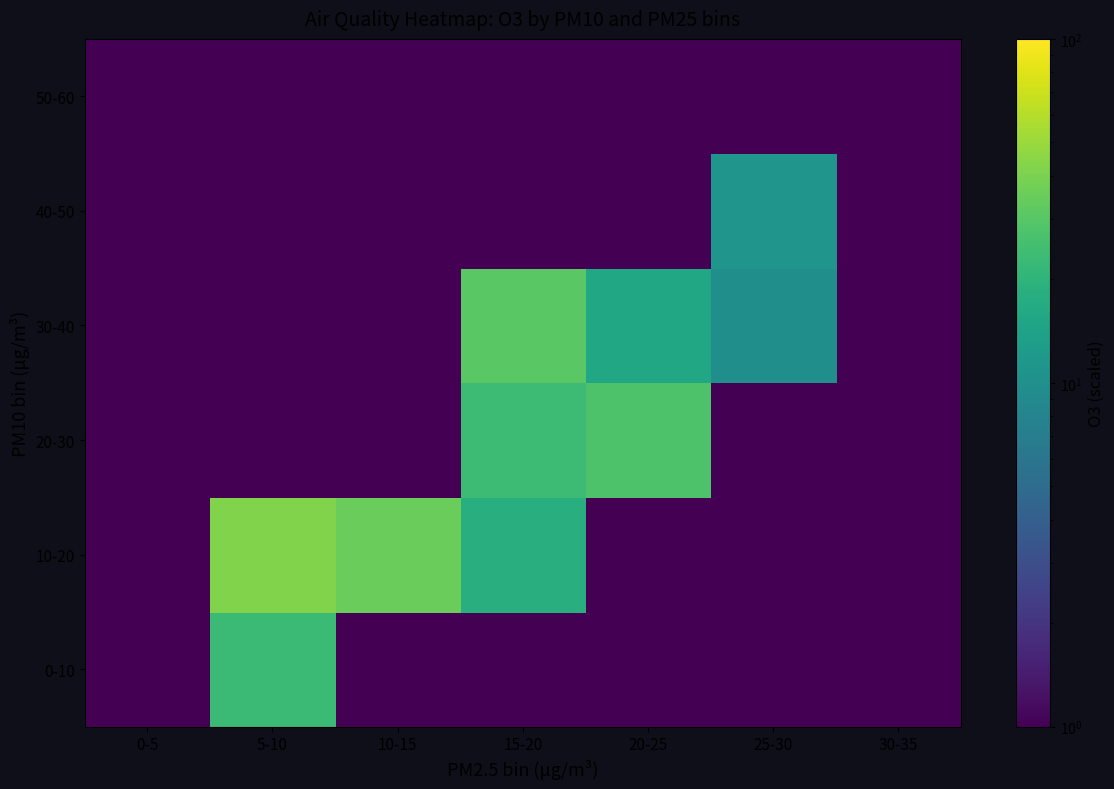

Reading left to right, list all the values displayed in this chart.

0-10: 0-5=0.0	5-10=23.1	10-15=0.0	15-20=0.0	20-25=0.0	25-30=0.0	30-35=0.0
10-20: 0-5=0.0	5-10=41.6	10-15=34.7	15-20=18.1	20-25=0.0	25-30=0.0	30-35=0.0
20-30: 0-5=0.0	5-10=0.0	10-15=0.0	15-20=23.4	20-25=27.5	25-30=0.0	30-35=0.0
30-40: 0-5=0.0	5-10=0.0	10-15=0.0	15-20=30.8	20-25=15.6	25-30=9.9	30-35=0.0
40-50: 0-5=0.0	5-10=0.0	10-15=0.0	15-20=0.0	20-25=0.0	25-30=11.1	30-35=0.0
50-60: 0-5=0.0	5-10=0.0	10-15=0.0	15-20=0.0	20-25=0.0	25-30=0.0	30-35=0.0